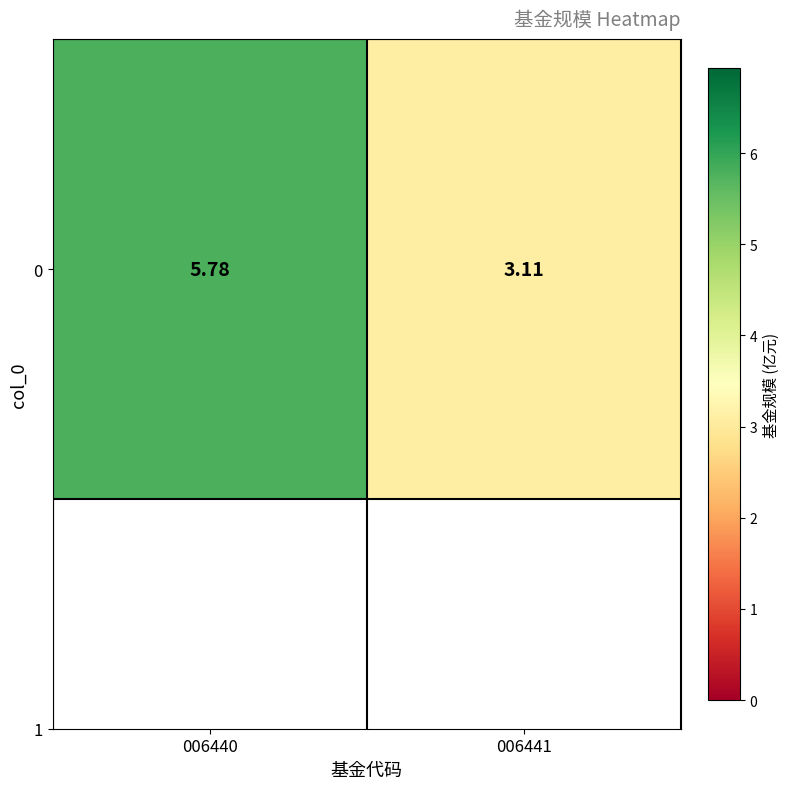

How many values are below 5?

1